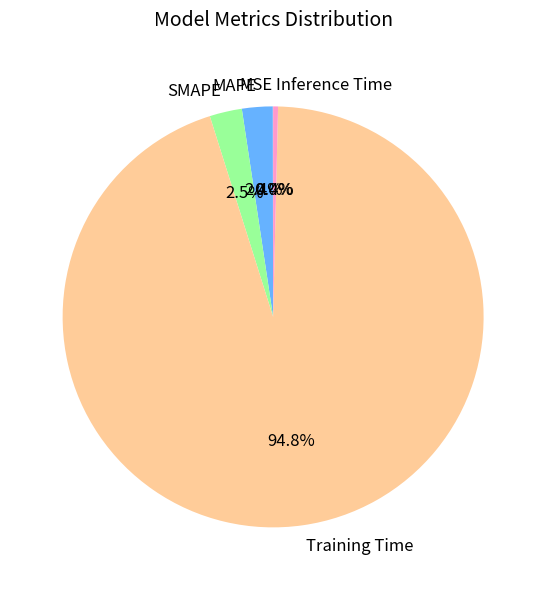

Which has a higher value, SMAPE or Training Time?

Training Time